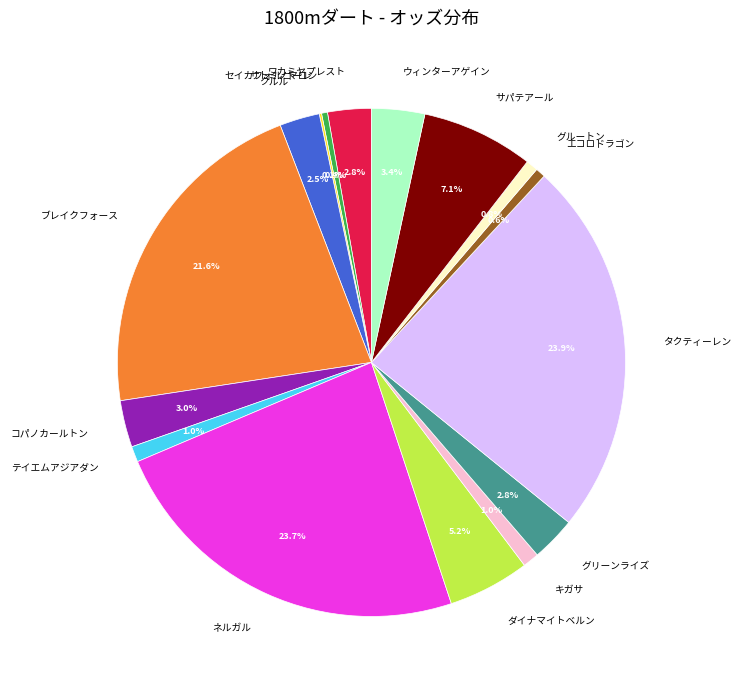

Approximately how many times larger is the value at サパテアール compared to グルートン?

9.4